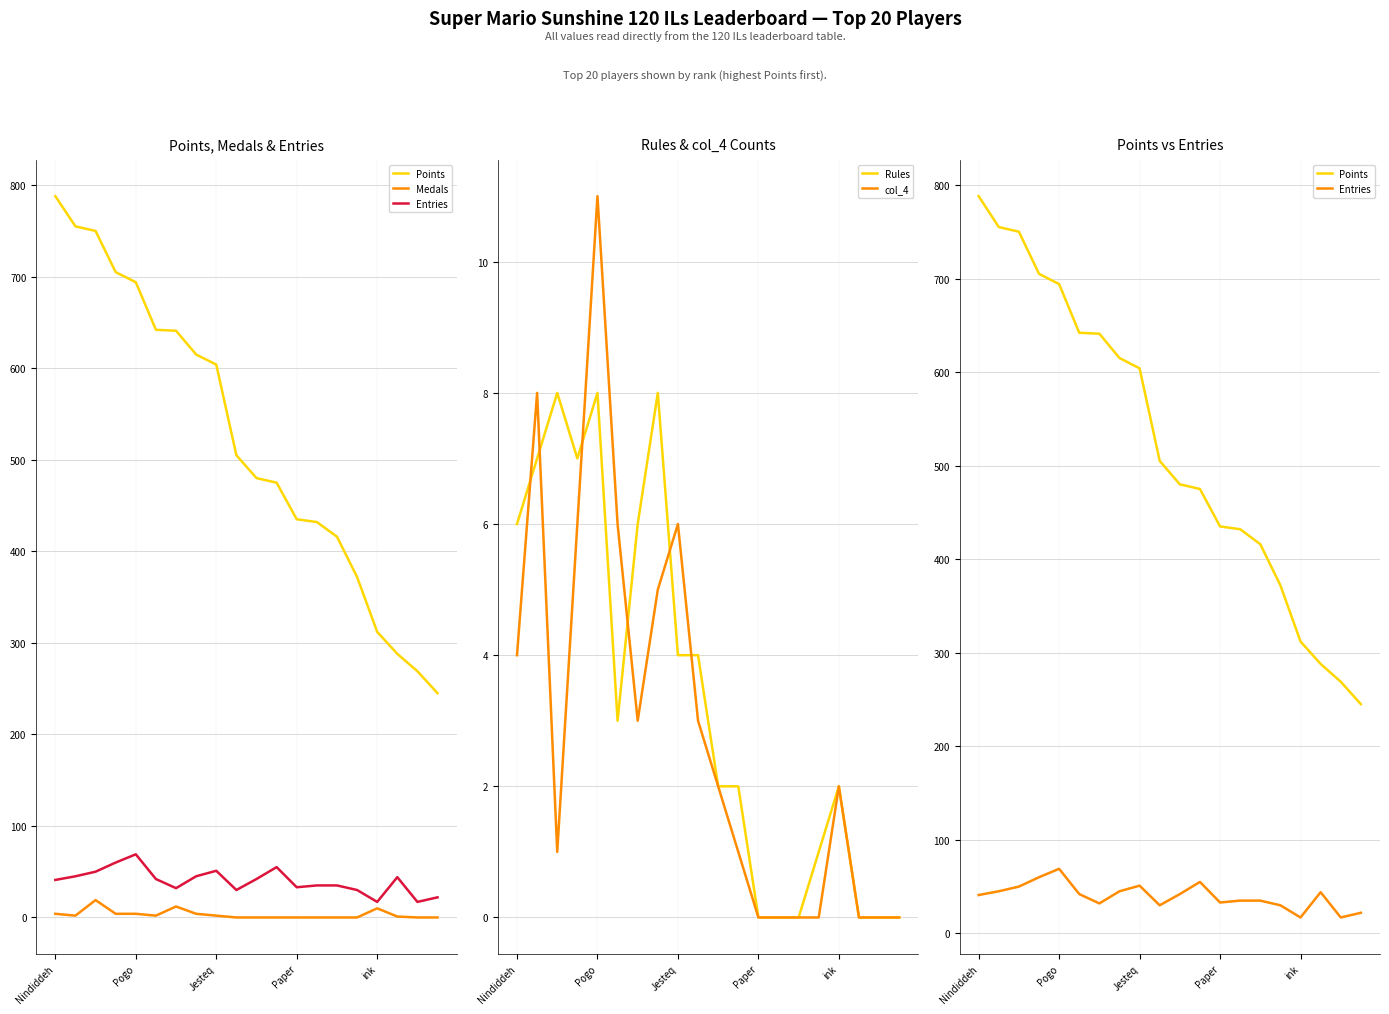

Does the chart display data point markers on the line(s)?

No